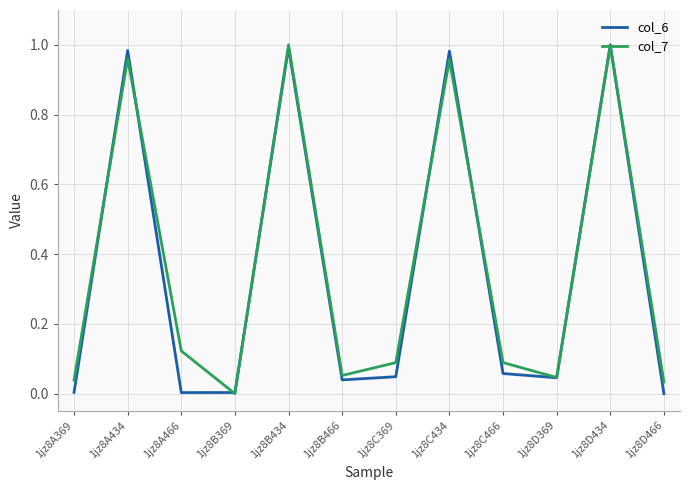

At which label is col_7 closest to 0?

1jz8B369